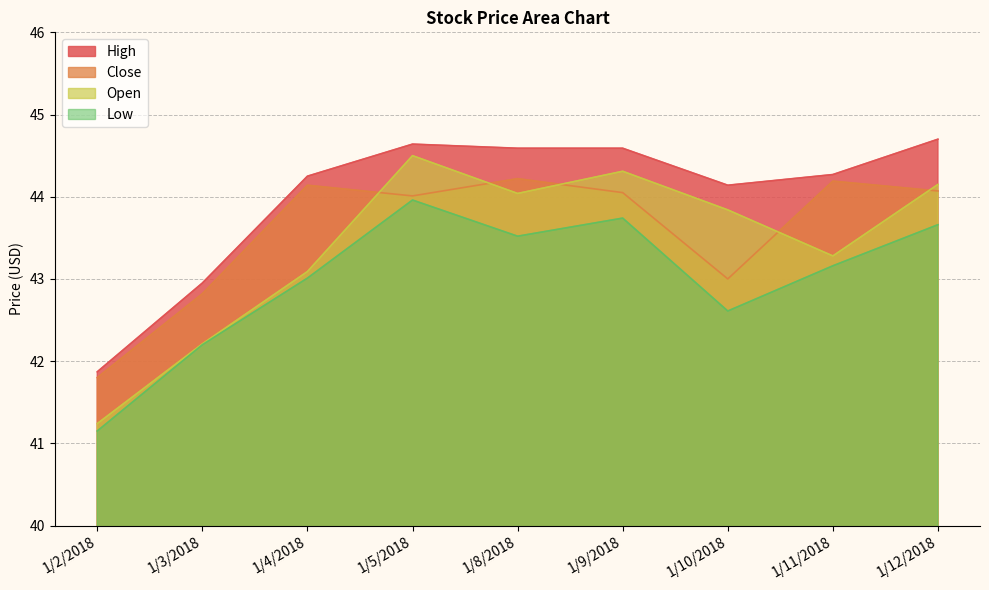

What is the spread (max minus min) of values at 1/3/2018?

0.8